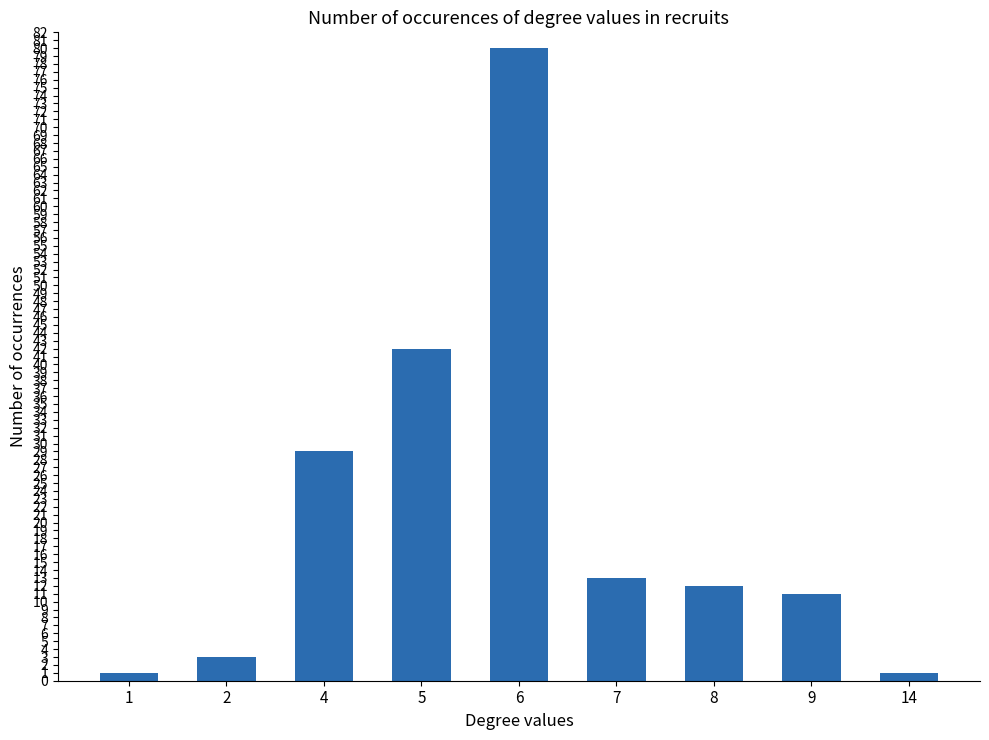

How many series are shown in this chart?

1